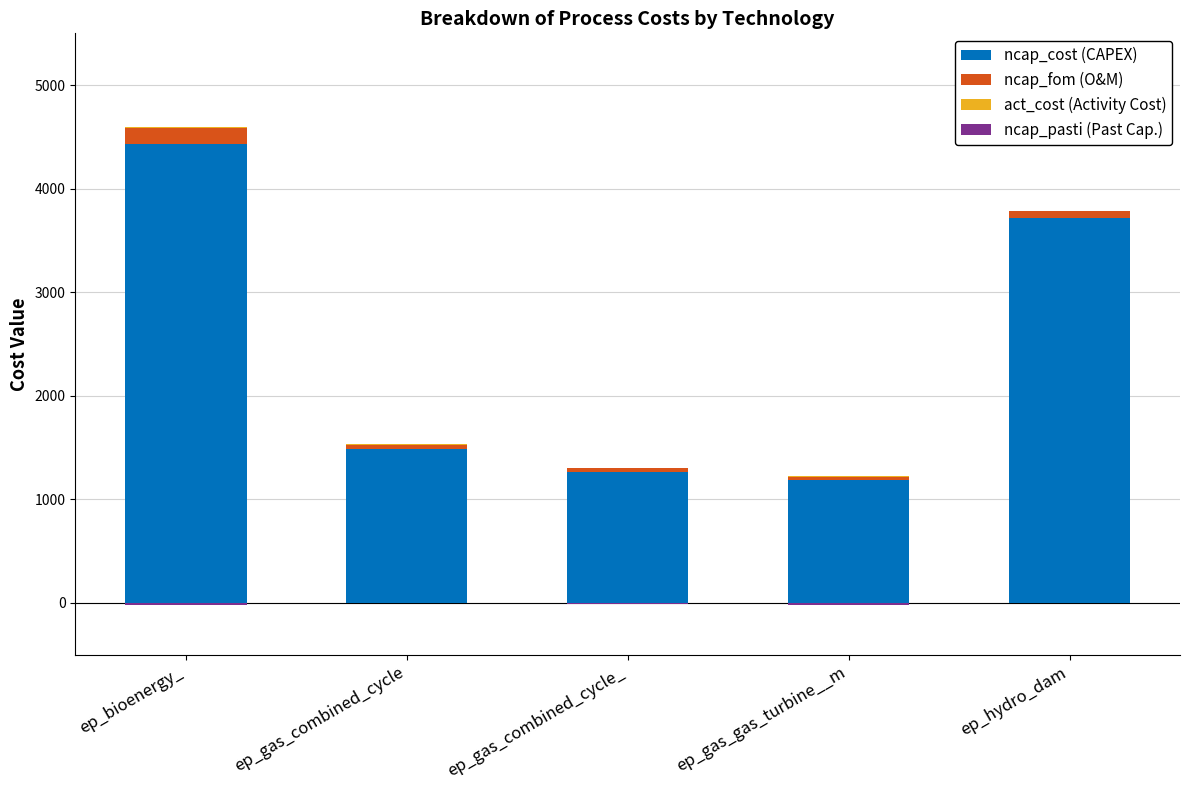

Reading right to left, extract all data points from this chart.

ncap_cost (CAPEX): 3712.5	1188.0	1265.0	1485.0	4427.5
ncap_fom (O&M): 71.5	28.6	36.3	42.9	157.3
act_cost (Activity Cost): 2.5	5.0	3.5	3.8	9.2
ncap_pasti (Past Cap.): -5.0	-25.0	-13.1	-4.4	-23.0